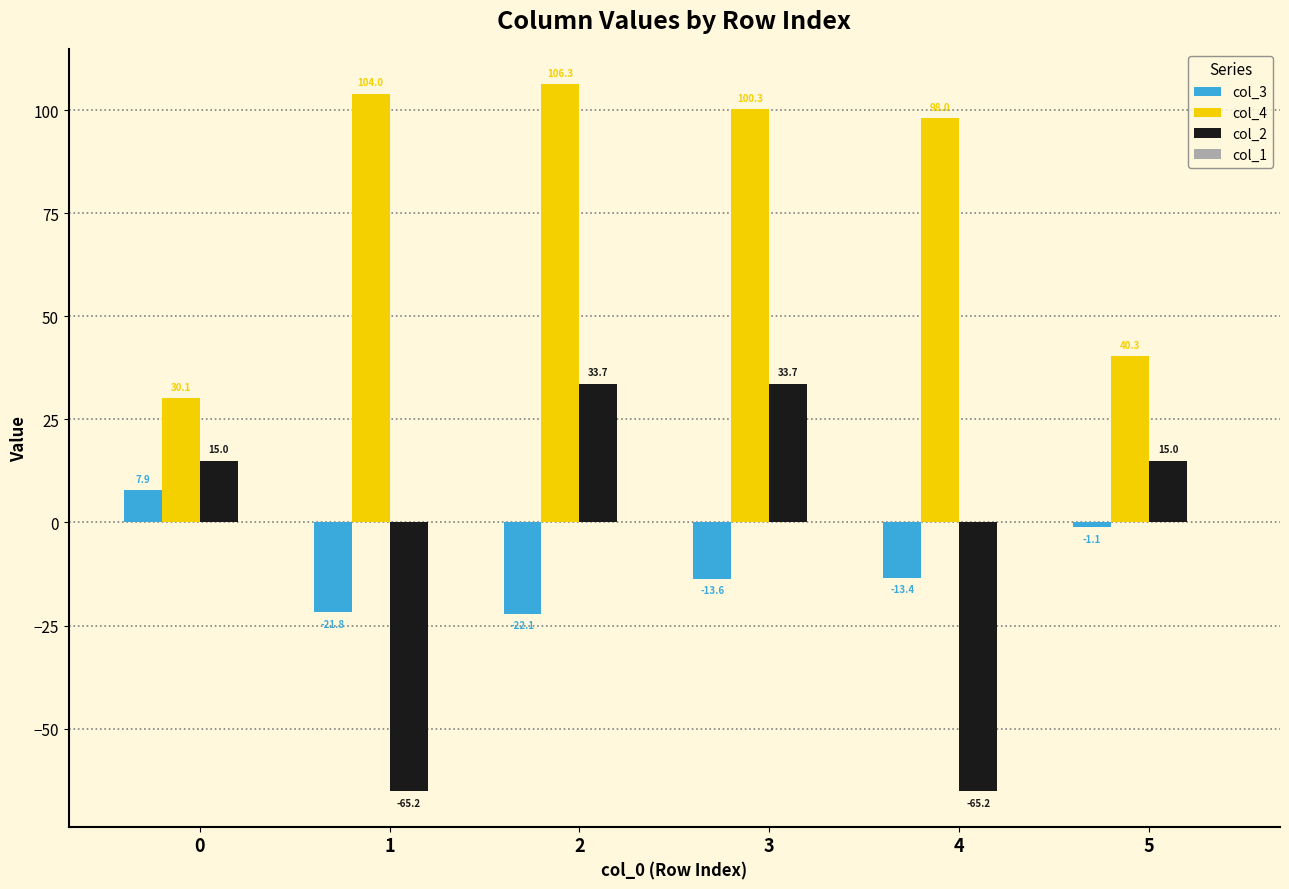

Read the col_3 value at 3.

-13.6